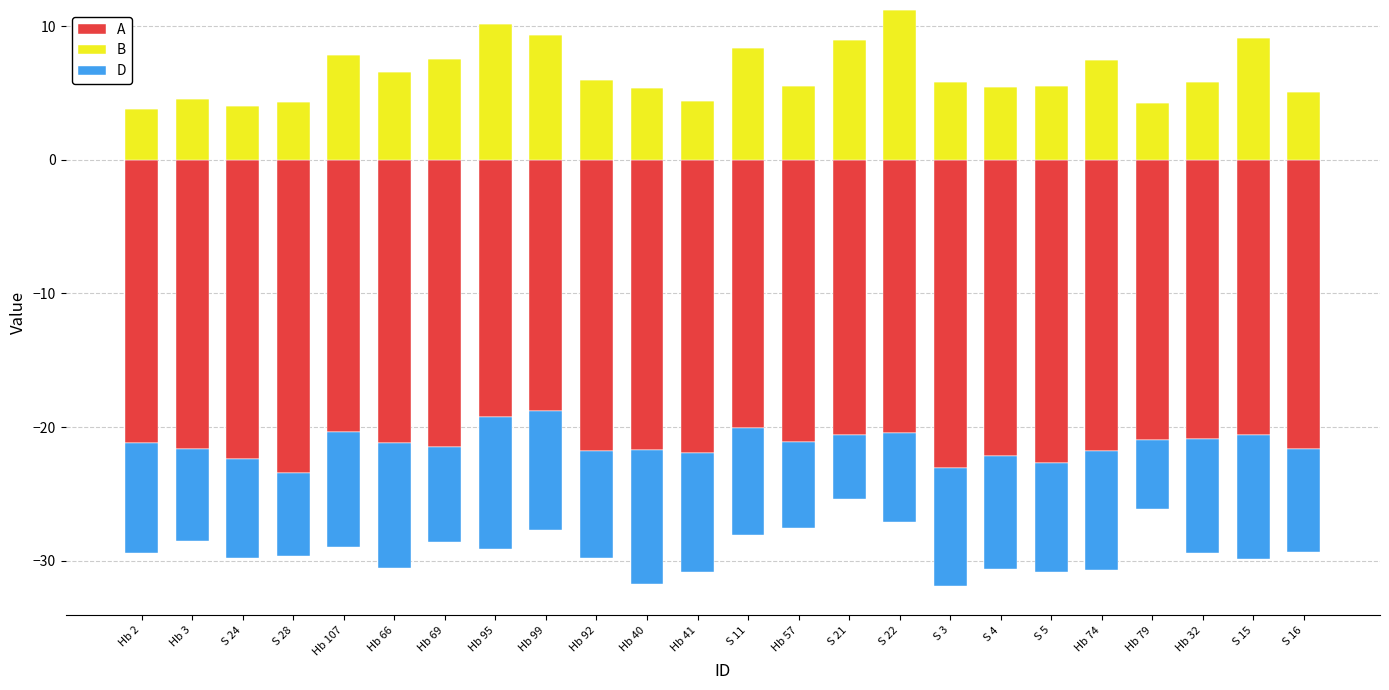

Between Hb 3 and S 24, which series saw the biggest shift?

B